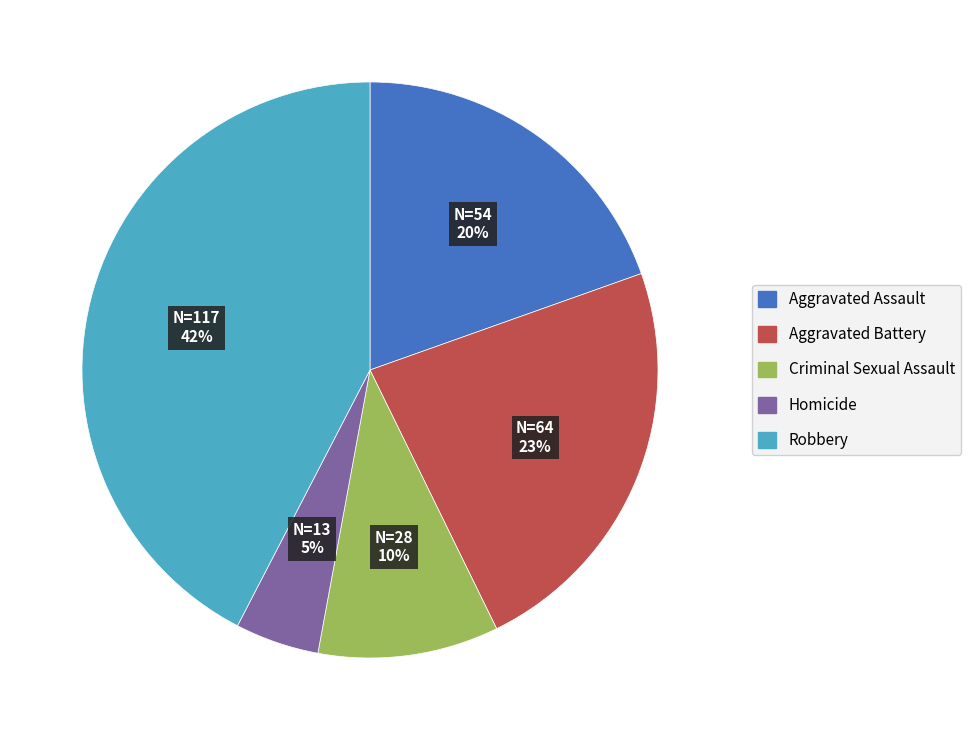

Is there any slice that represents more than half of the pie?

No